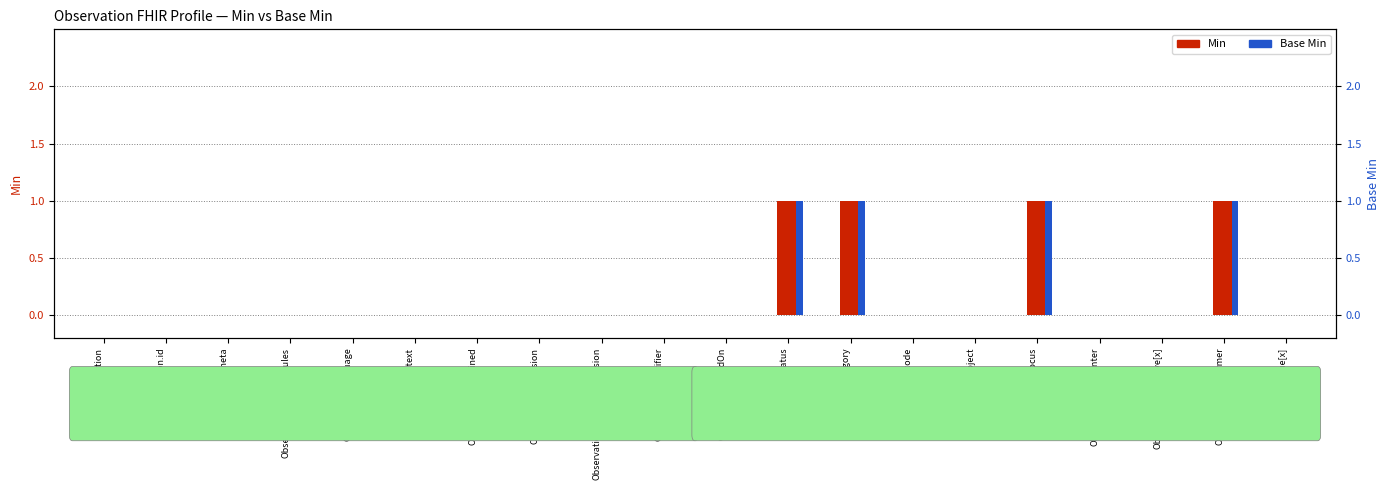

Which series has the largest total across all categories?

Min